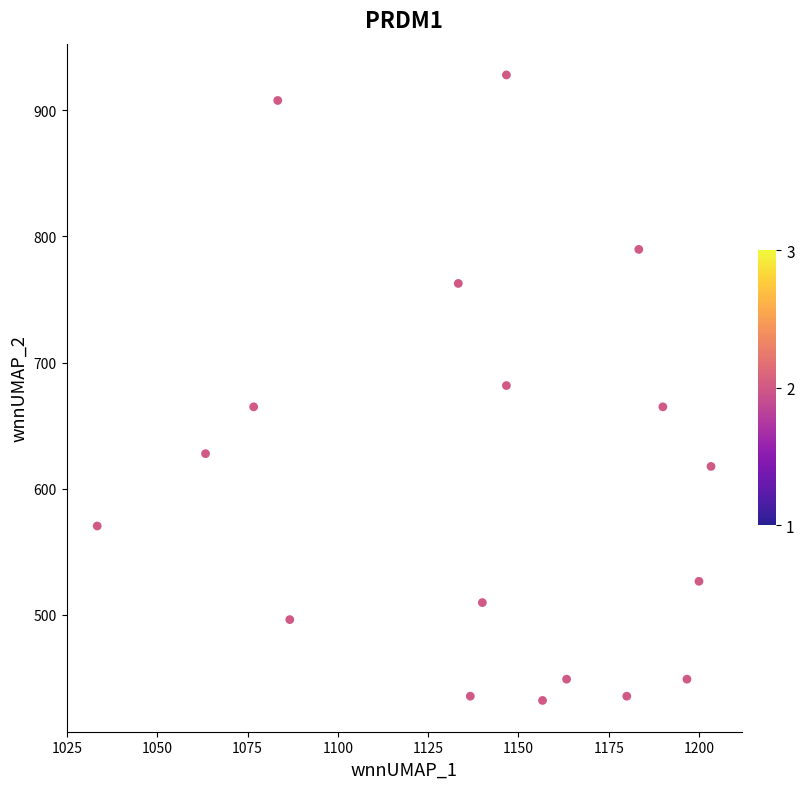

What is the range of Y values (max minus min)?

496.1